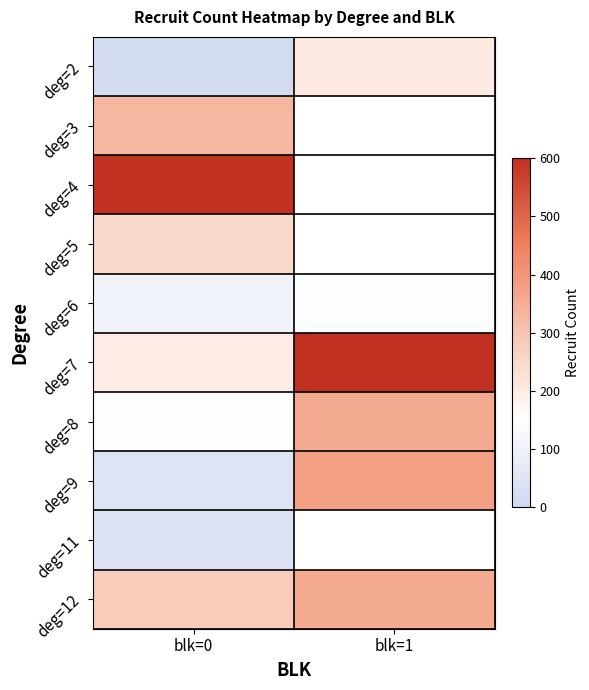

Which category has the lowest value across all series?

blk=0